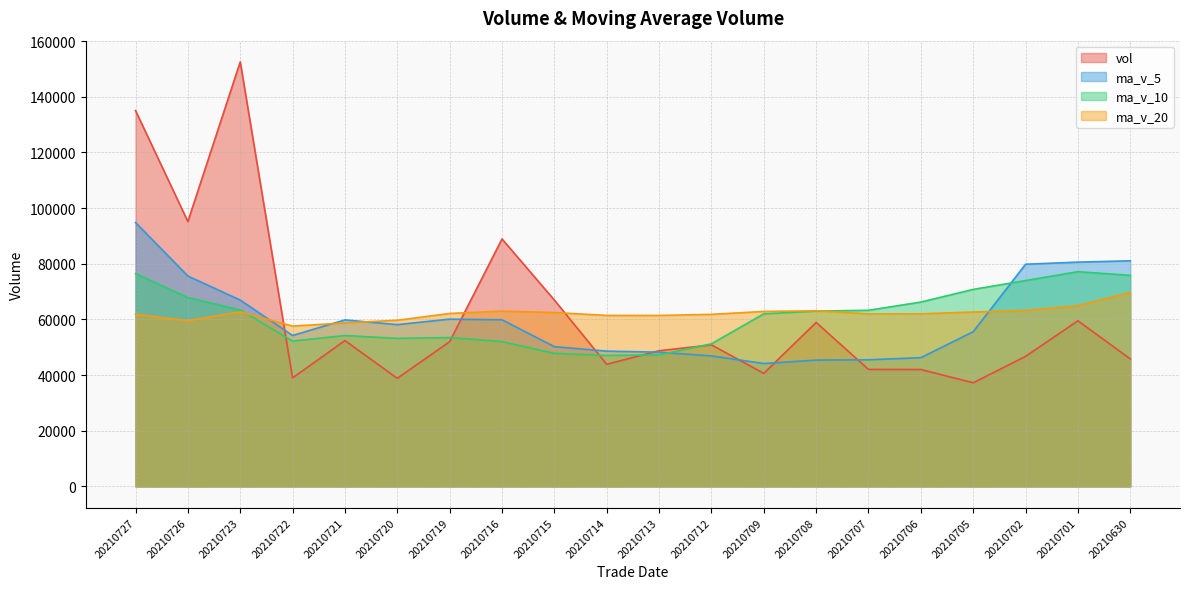

What is the value of the vol point at the 9th from the left?

66978.3